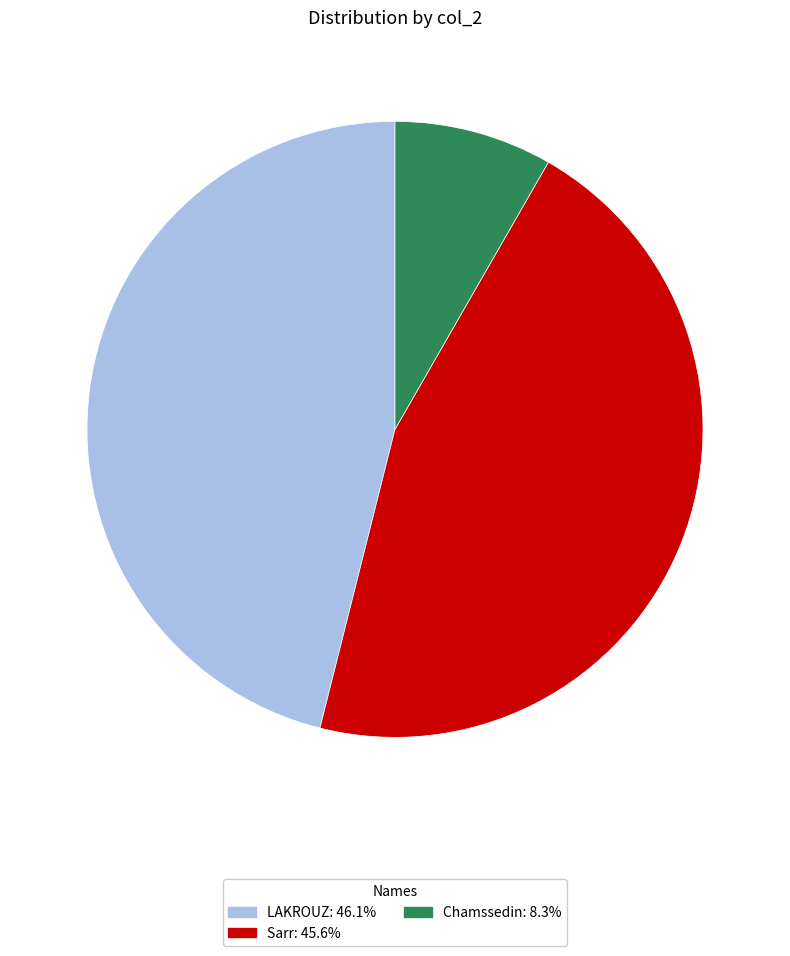

The Chamssedin slice represents 1% of the pie. True or false?

False